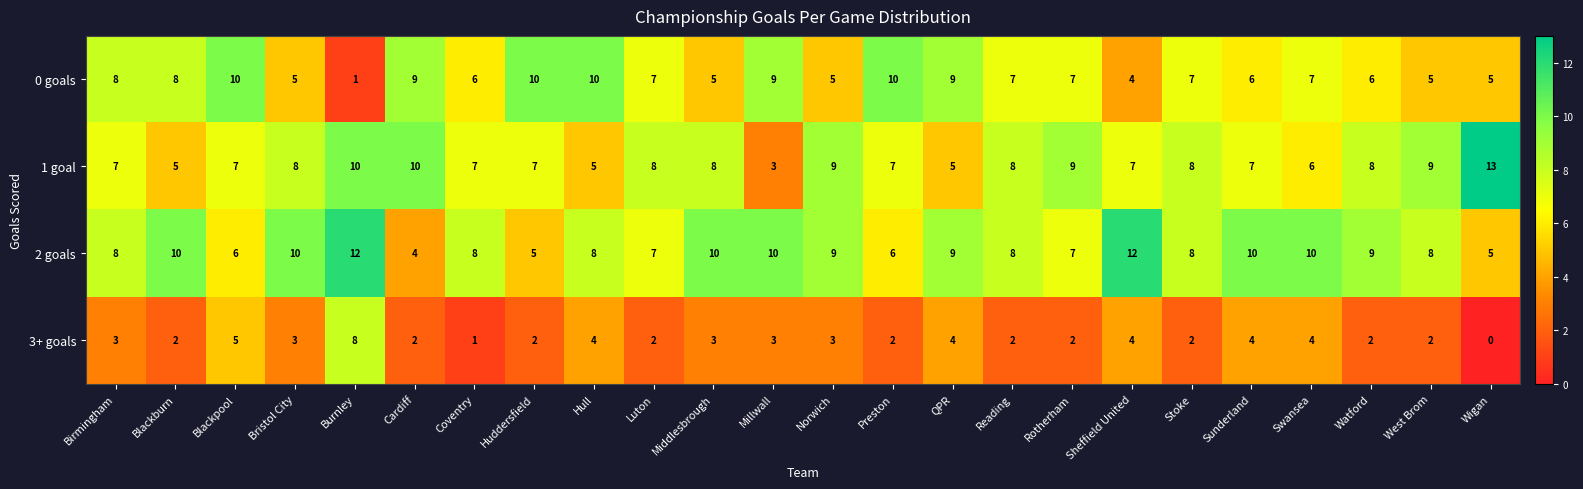

Rank the series at Bristol City from highest to lowest value.

2 goals, 1 goal, 0 goals, 3+ goals